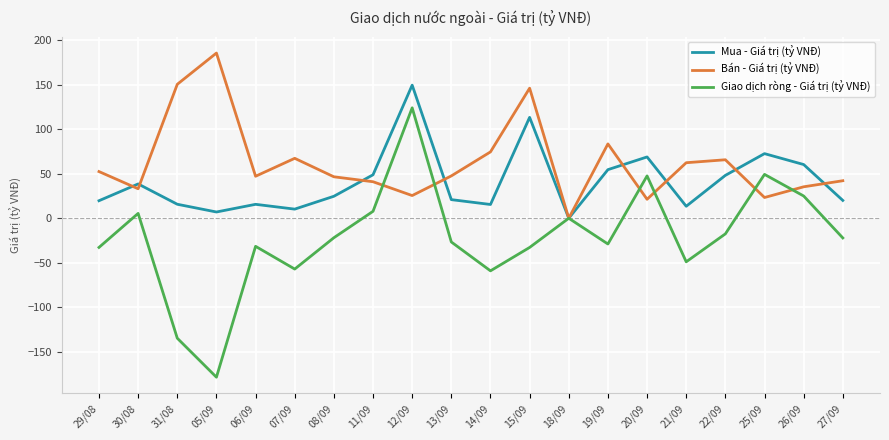

What is the smallest value displayed?

-178.4